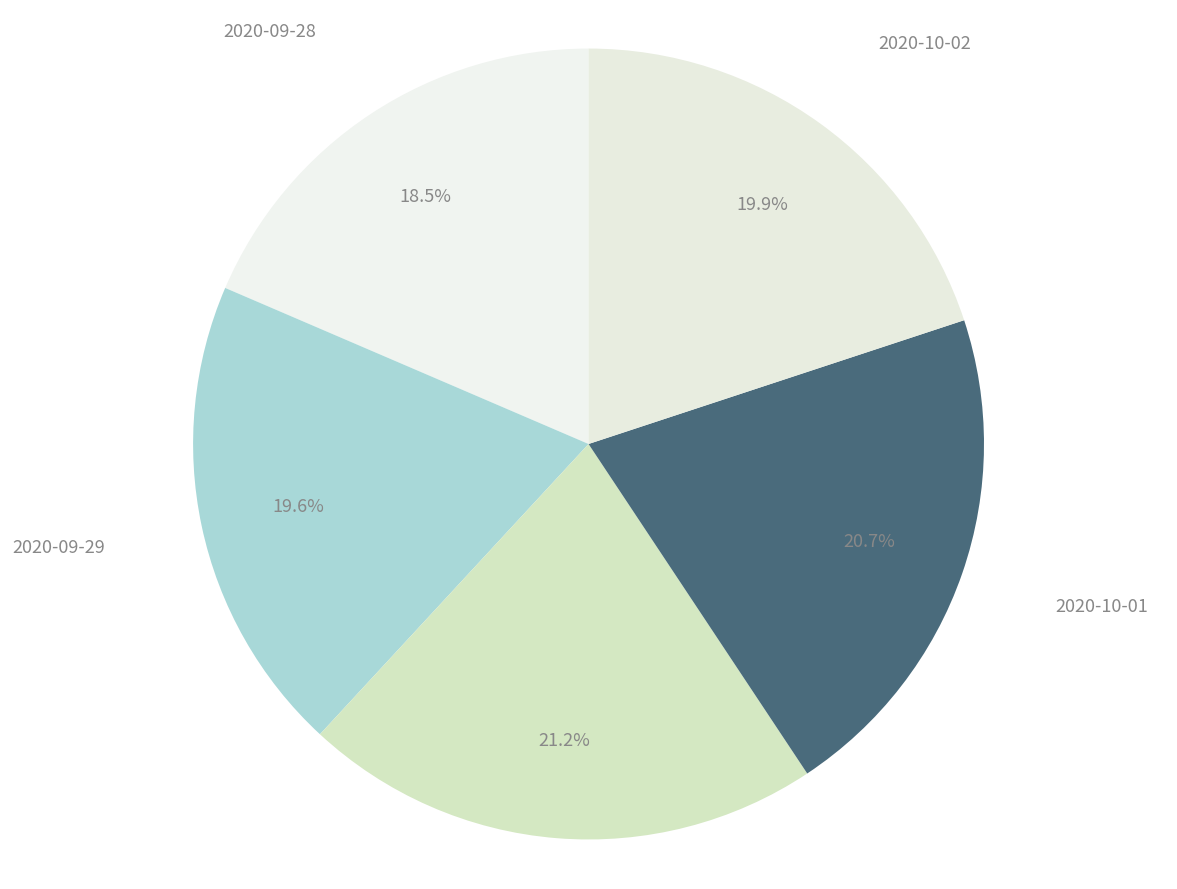

To the nearest percent, what is the combined percentage of 2020-09-28 and 2020-10-02?

38%